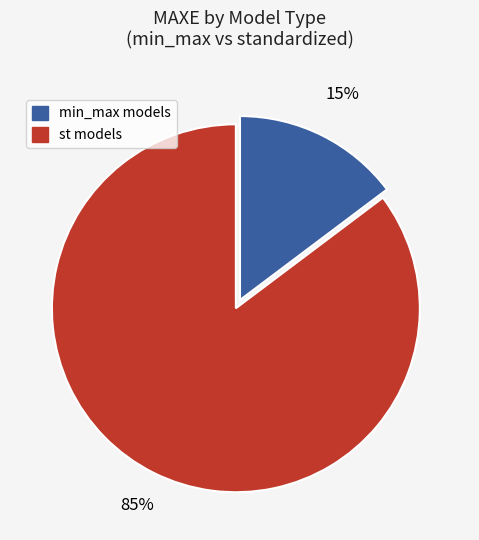

Is there any slice that represents more than half of the pie?

Yes